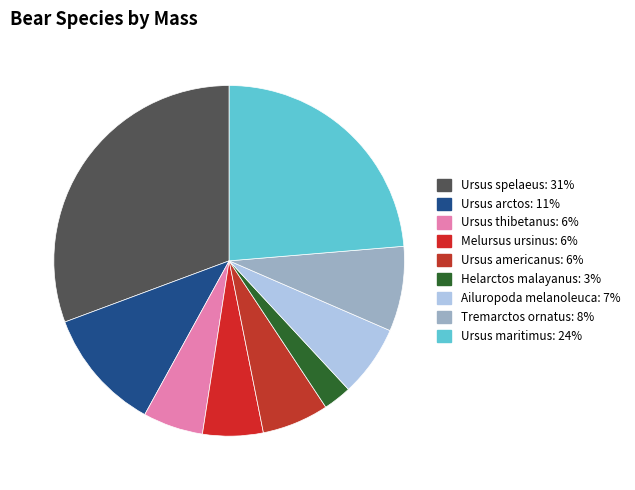

To the nearest percent, what is the difference between the largest and smallest slice percentages?

28%